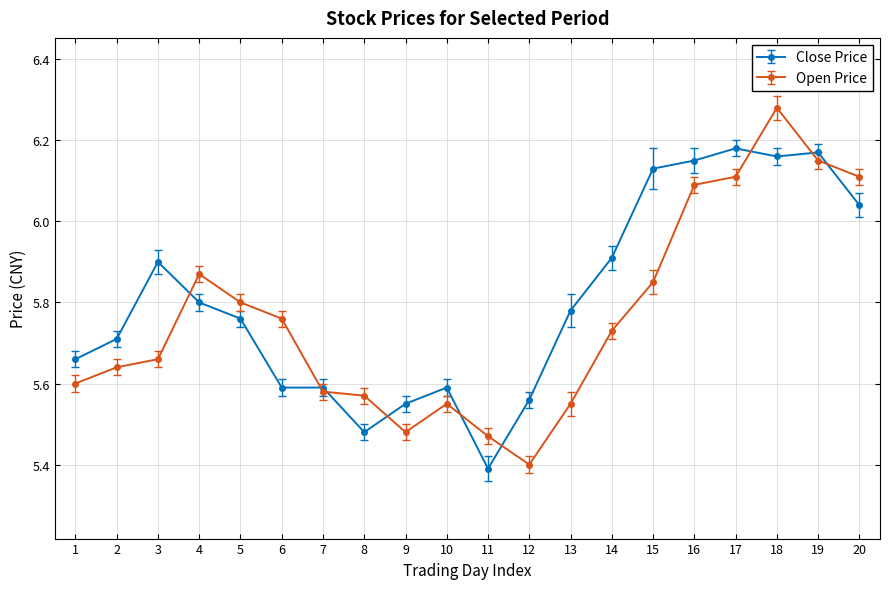

At how many categories does at least one series exceed 6?

6